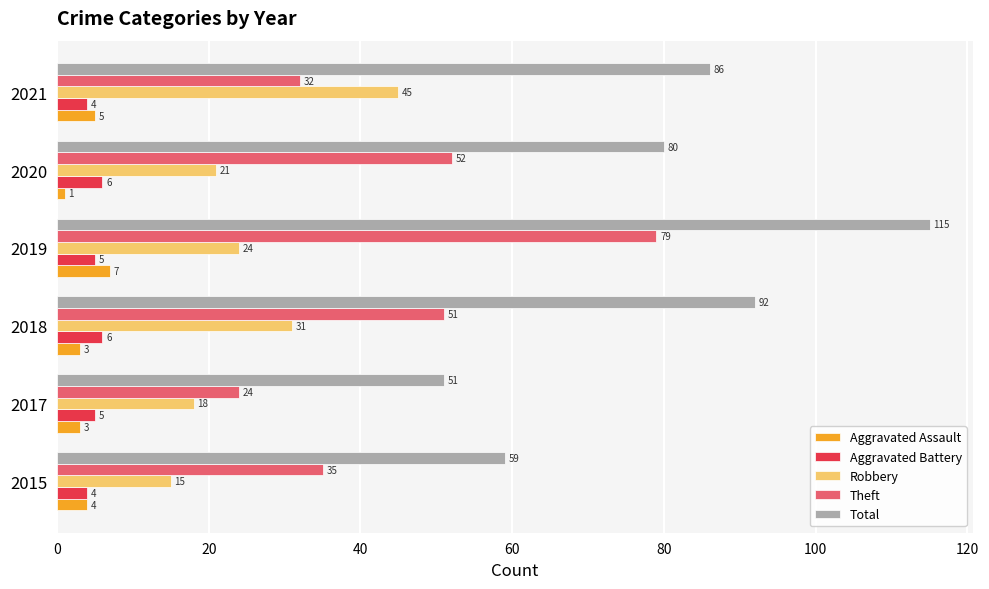

Where is Aggravated Assault nearest to the value 4?

2015